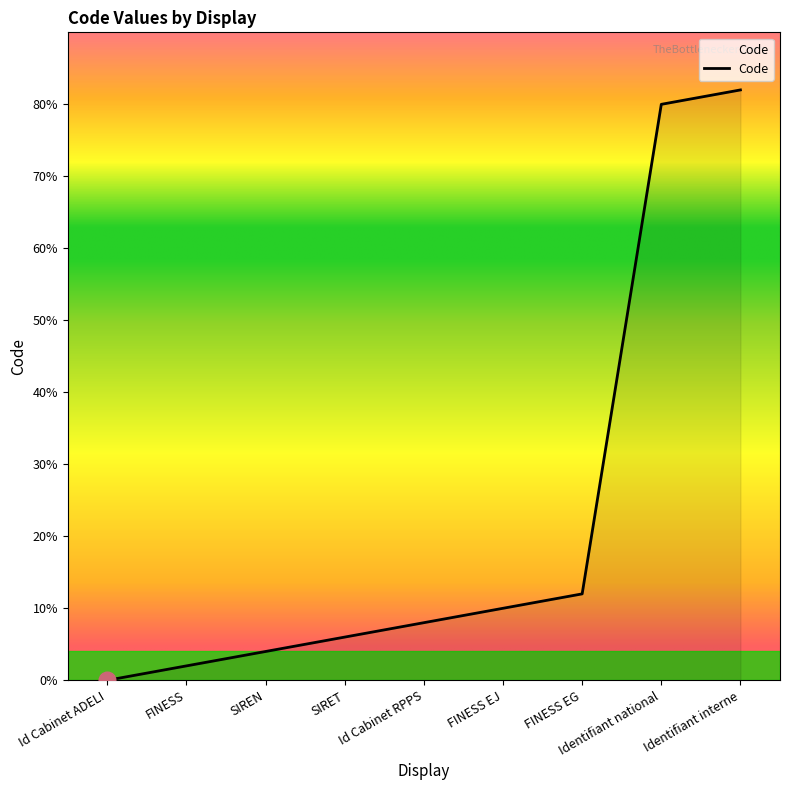

What is the label of the 8th point from the left?

Identifiant national